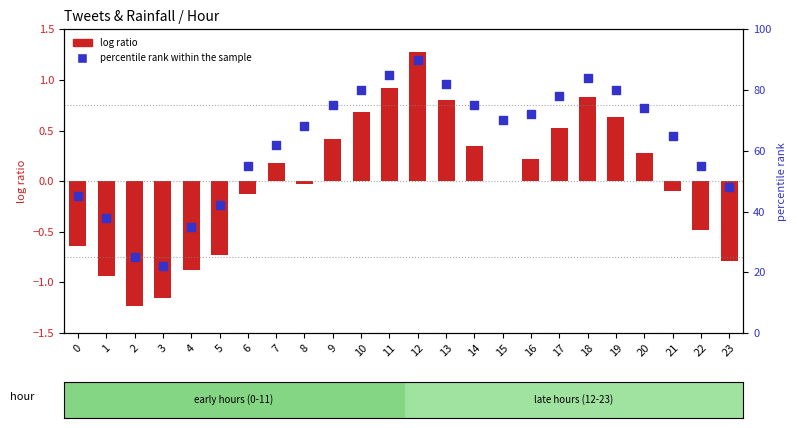

Which series contains the lowest Y value?

log ratio